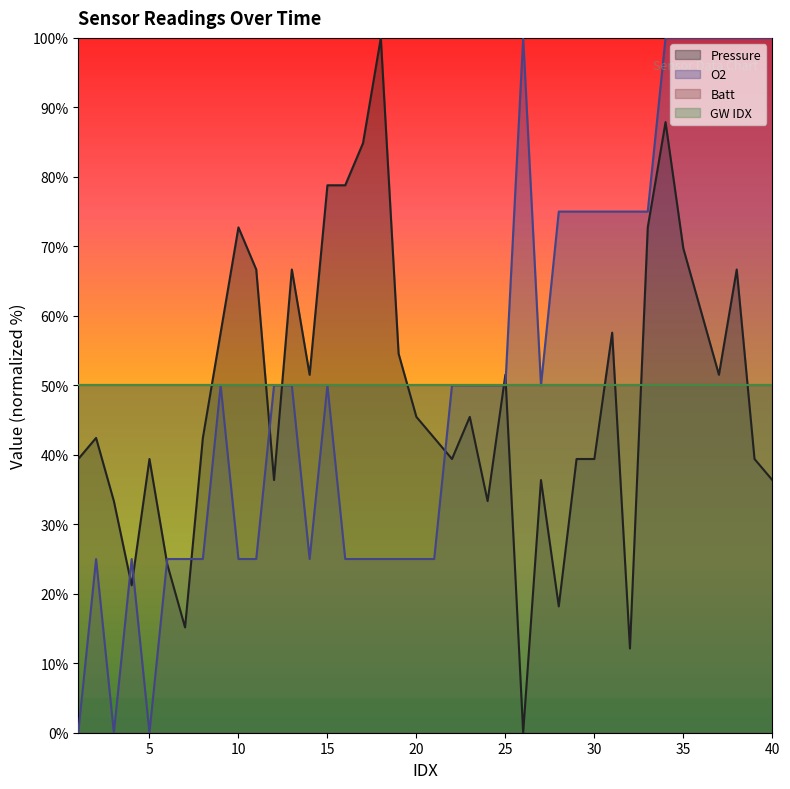

At which category does the chart reach its minimum across all series?

26